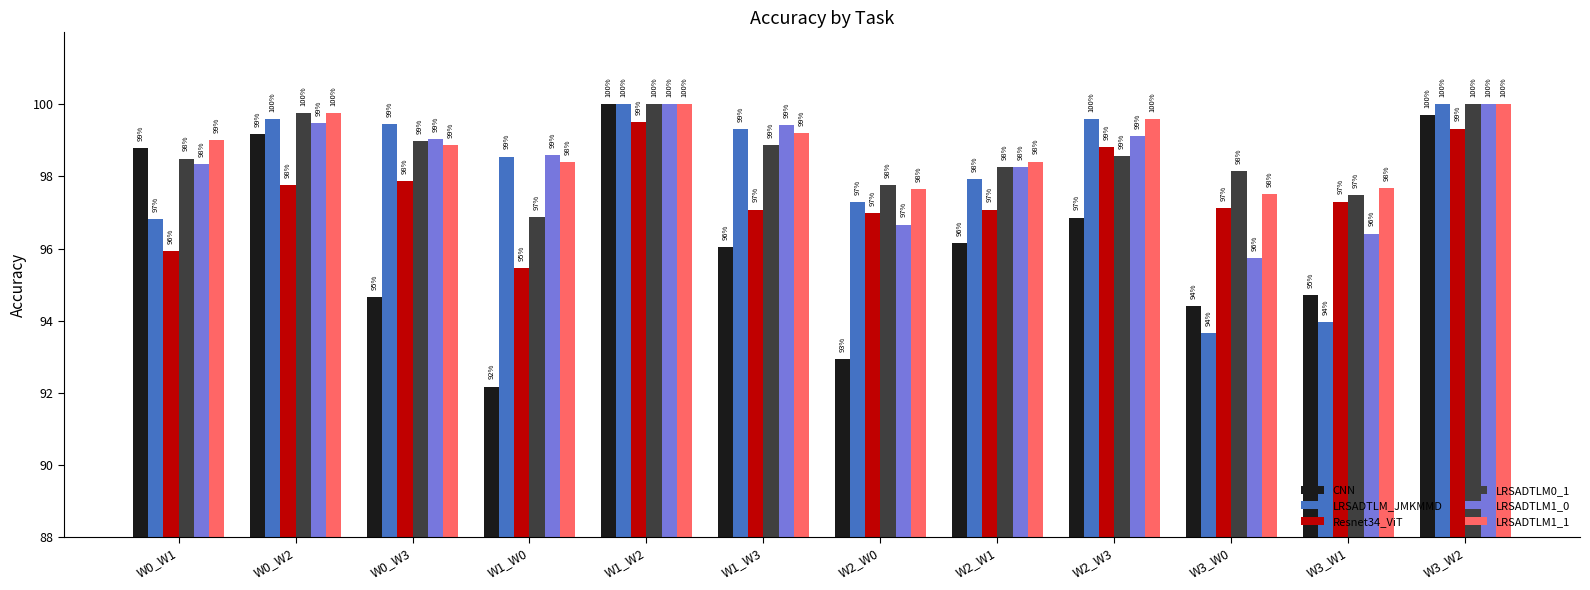

Rank the series at W3_W0 from lowest to highest value.

LRSADTLM_JMKMMD, CNN, LRSADTLM1_0, Resnet34_ViT, LRSADTLM1_1, LRSADTLM0_1